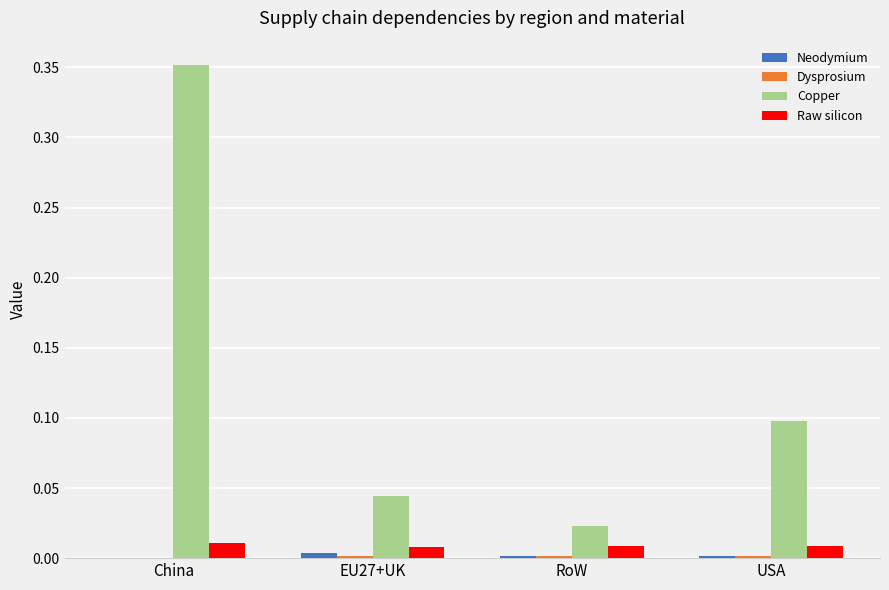

Which series changed the most between China and USA?

Copper